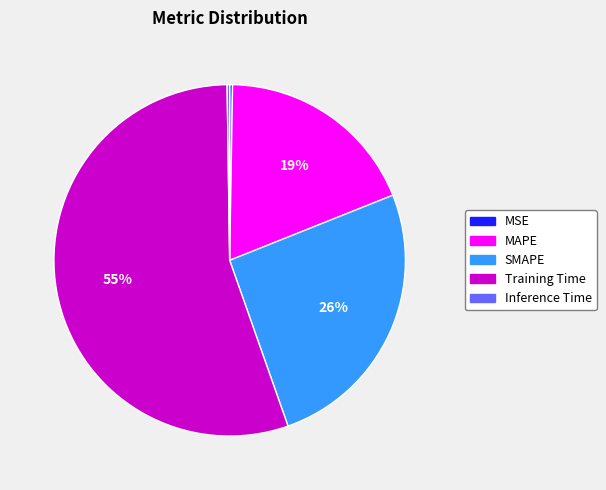

What is the ratio of the value at SMAPE to the value at Training Time?

0.5